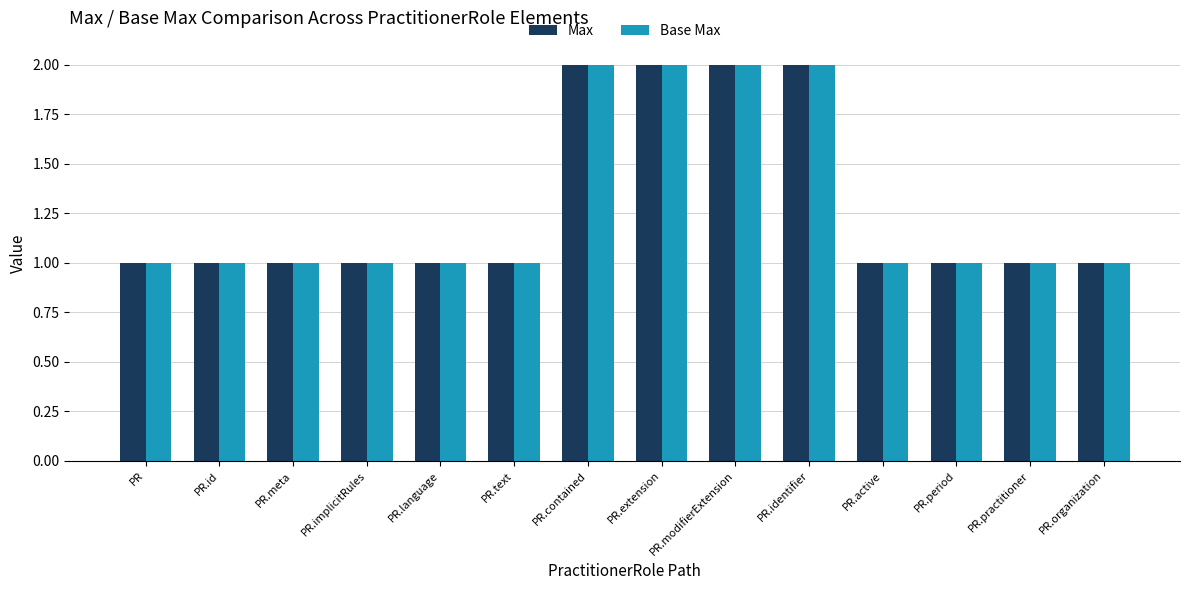

Reading right to left, extract all data points from this chart.

Max: 1	1	1	1	2	2	2	2	1	1	1	1	1	1
Base Max: 1	1	1	1	2	2	2	2	1	1	1	1	1	1